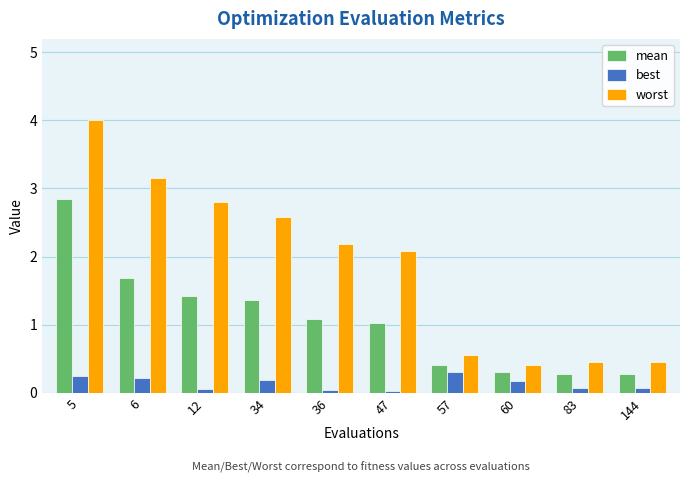

Which series has the largest range (max minus min)?

worst